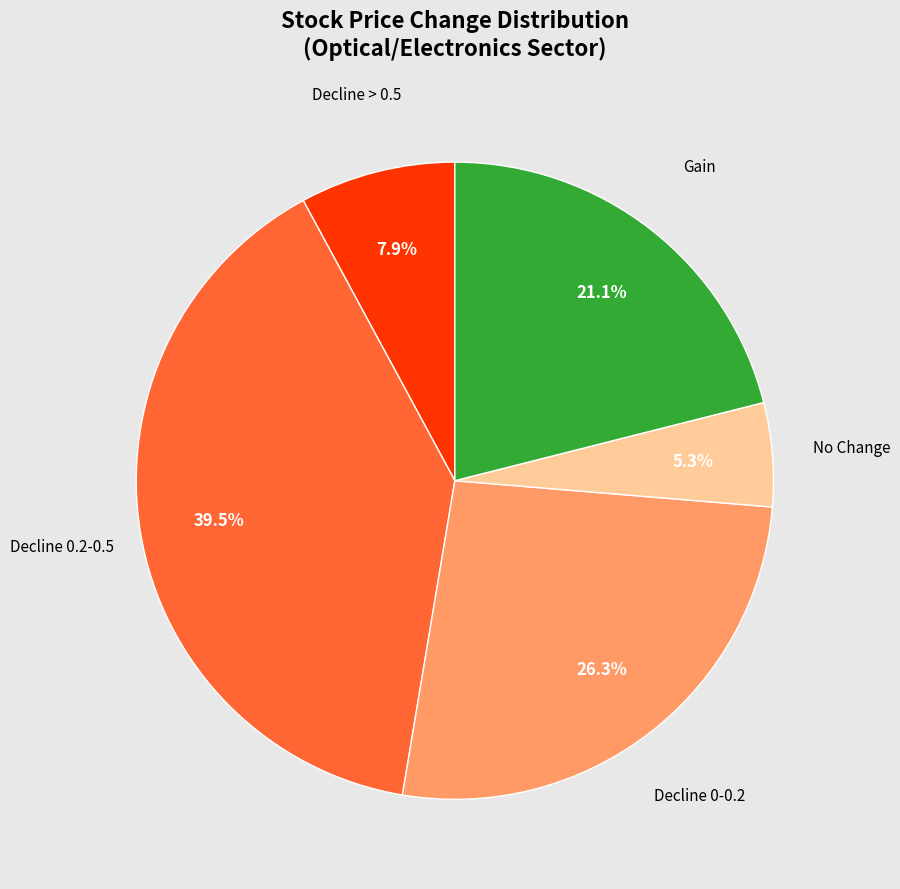

Does any single category account for the majority?

No